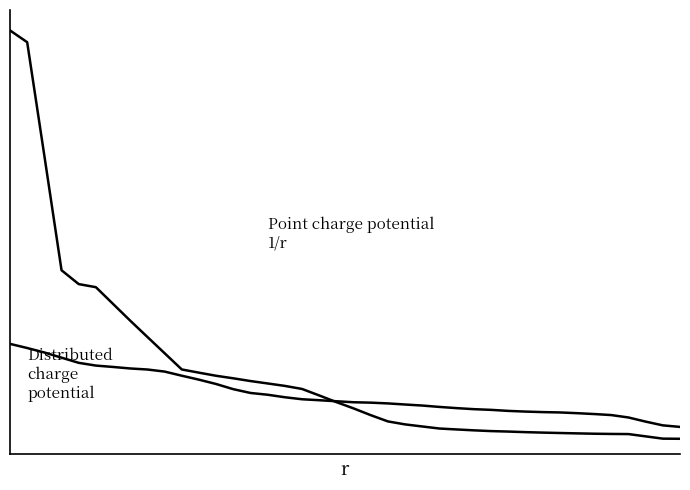

Does the chart display data point markers on the line(s)?

No